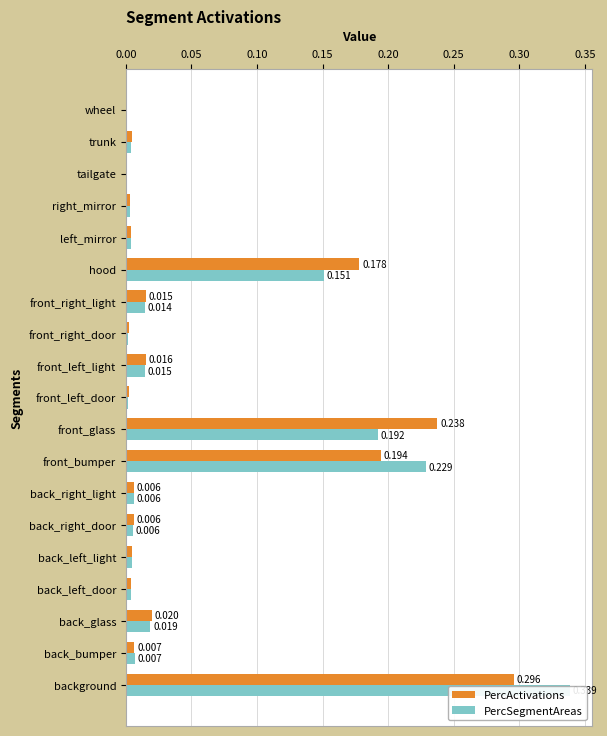

Is the value of PercActivations at trunk greater than the value of PercSegmentAreas at back_right_light?

No